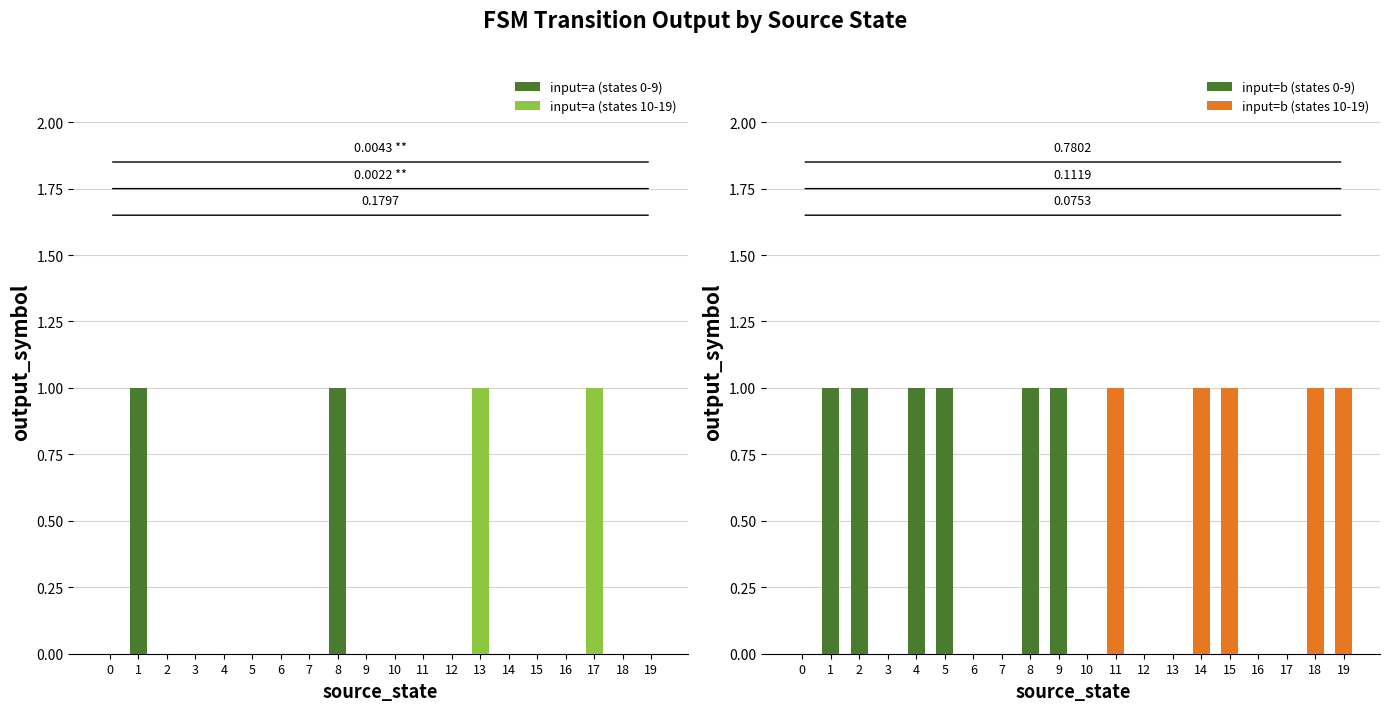

Which series has the largest total across all categories?

input=b (states 0-9)